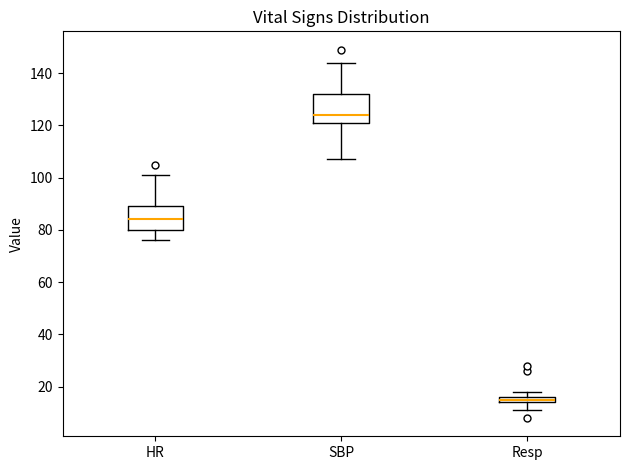

Where is the upper edge of the box for Resp on the y-axis? The values are not printed on the chart, so give them approximately, as read against the axis.

16